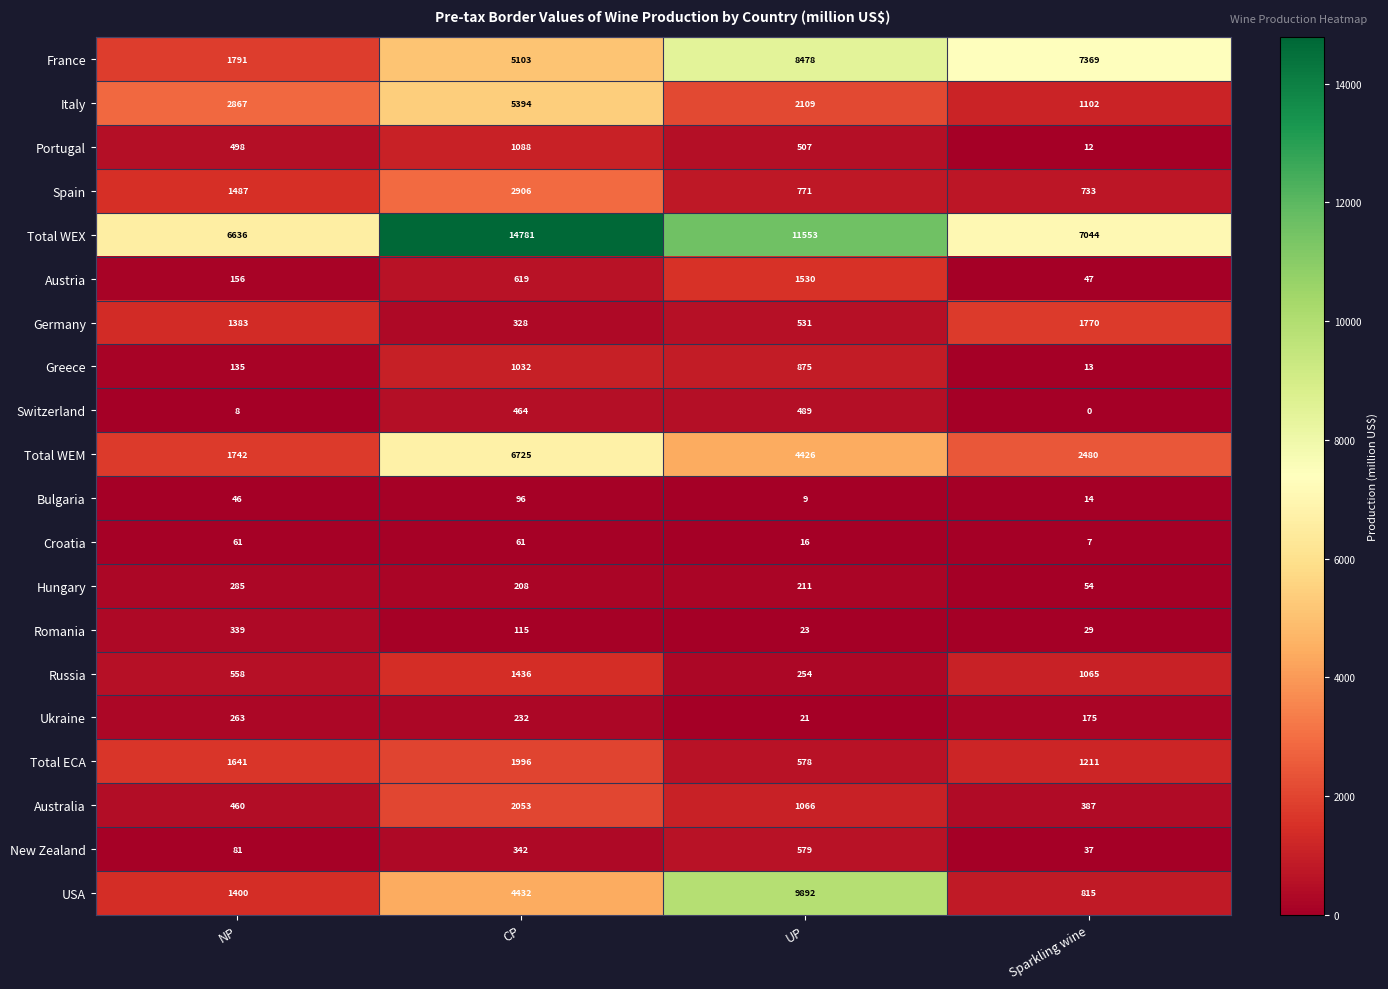

What is the maximum value shown in the chart?

14781